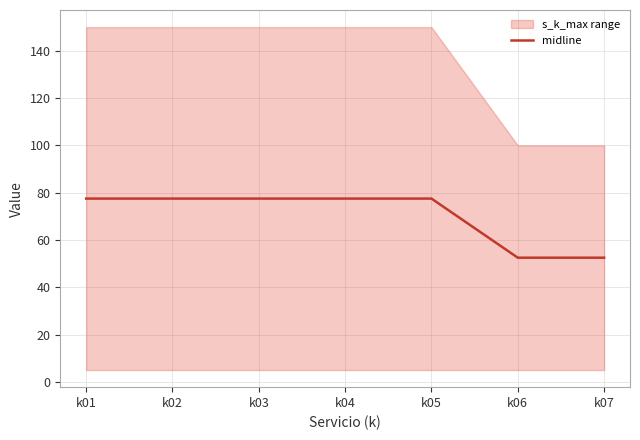

What is the maximum value for midline?

77.5